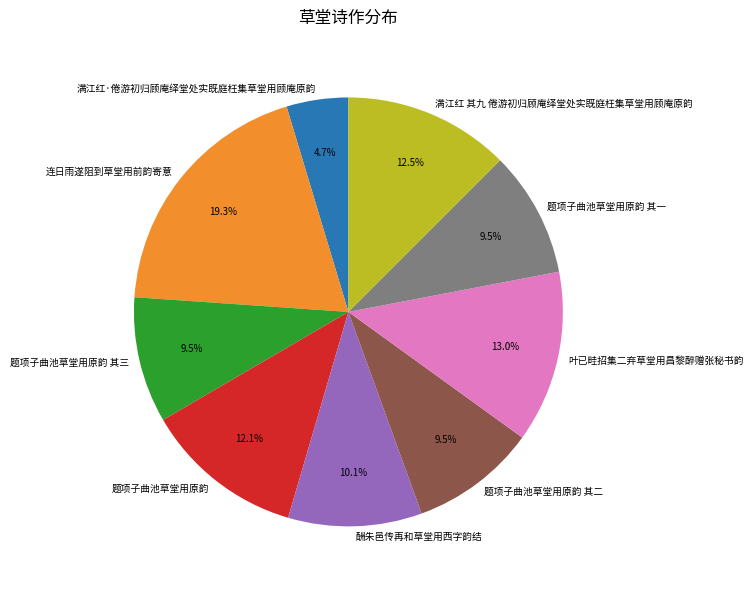

Is there any slice that represents more than half of the pie?

No